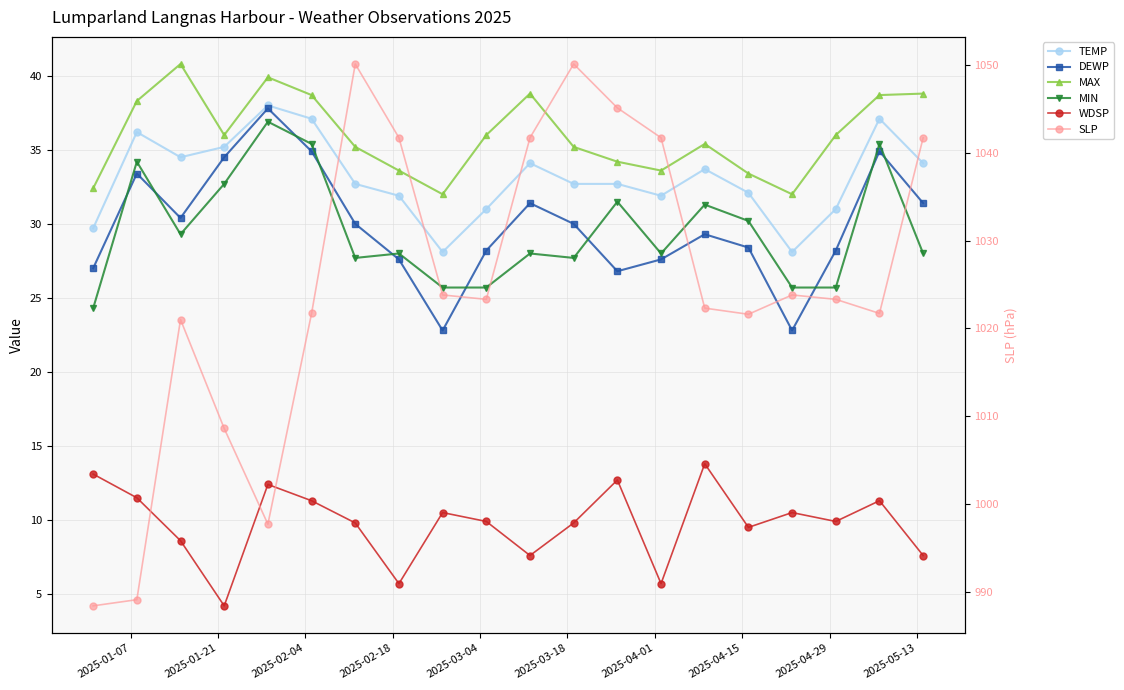

What is the value of the TEMP point at the 2nd from the left?

36.2